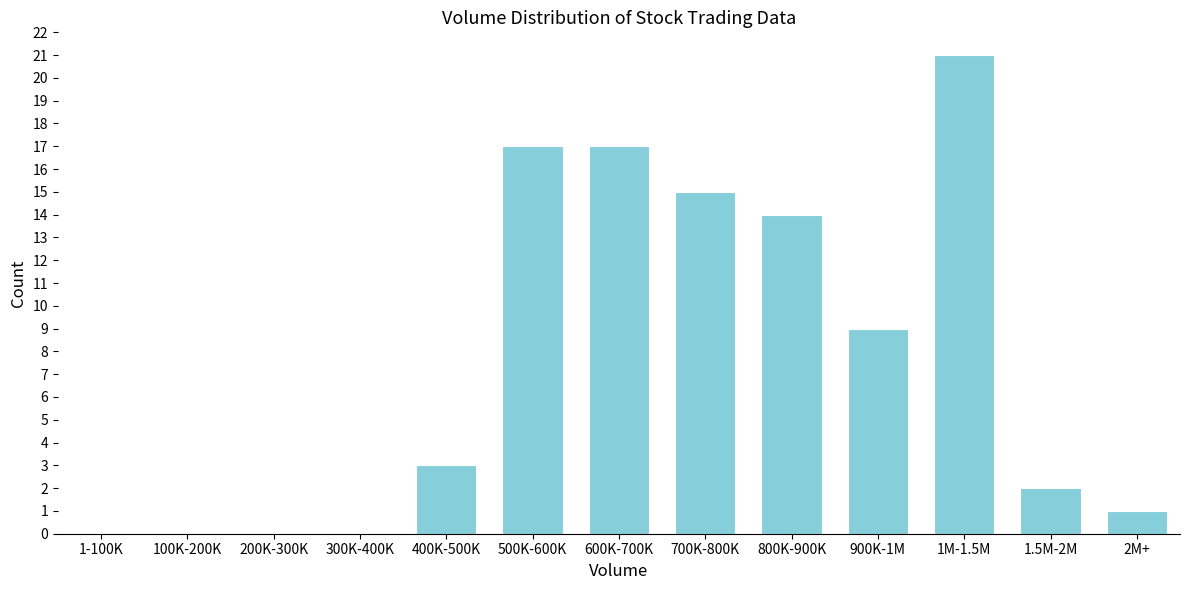

Reading left to right, transcribe all the data shown in this chart.

1-100K=0	100K-200K=0	200K-300K=0	300K-400K=0	400K-500K=3	500K-600K=17	600K-700K=17	700K-800K=15	800K-900K=14	900K-1M=9	1M-1.5M=21	1.5M-2M=2	2M+=1